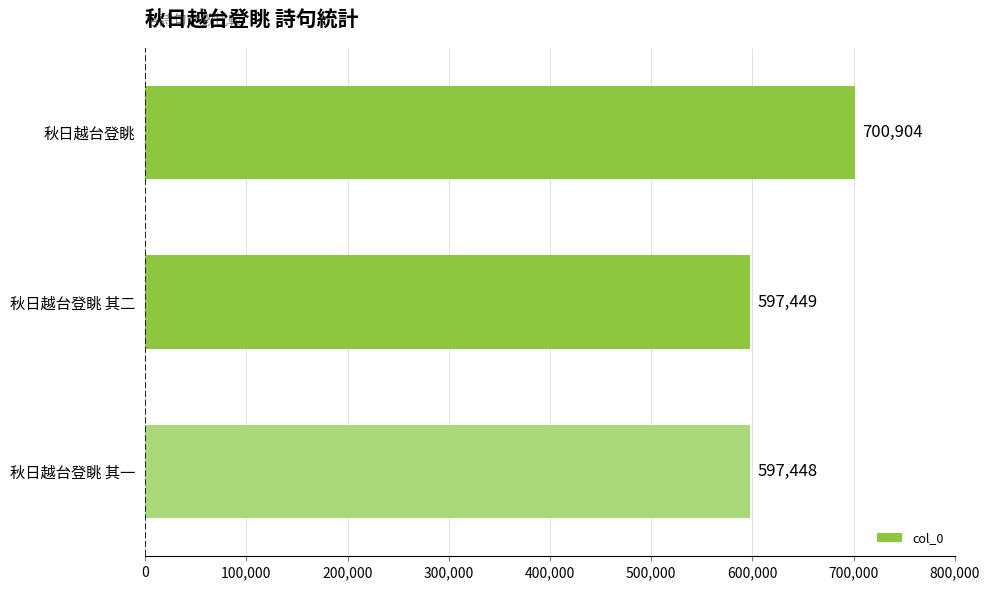

Which label corresponds to the smallest value in the chart?

秋日越台登眺 其一